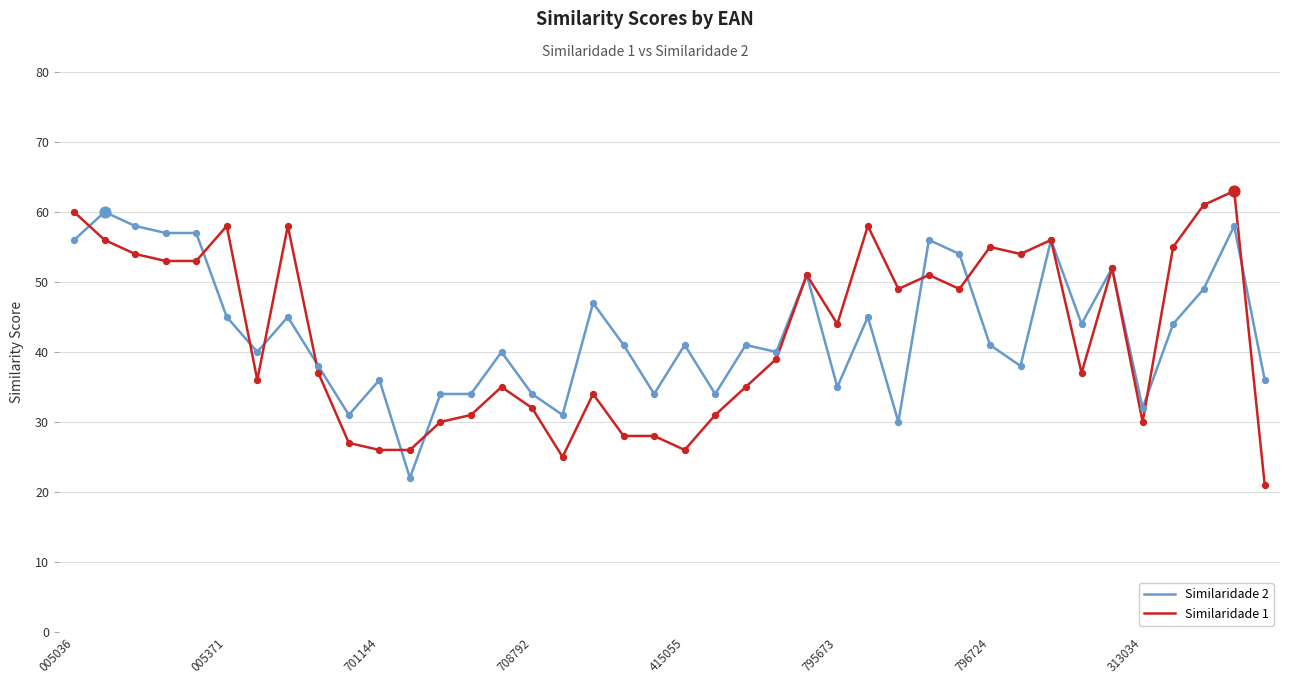

At how many categories does at least one series exceed 29?

39